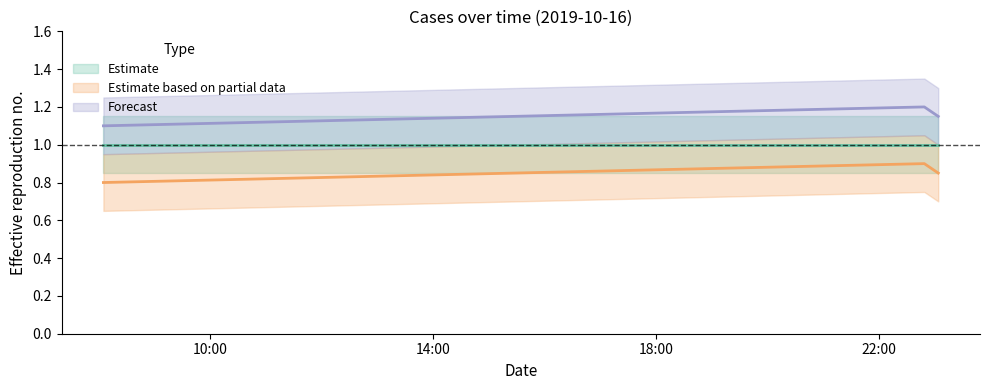

Is this an area chart (filled region under the line)?

No